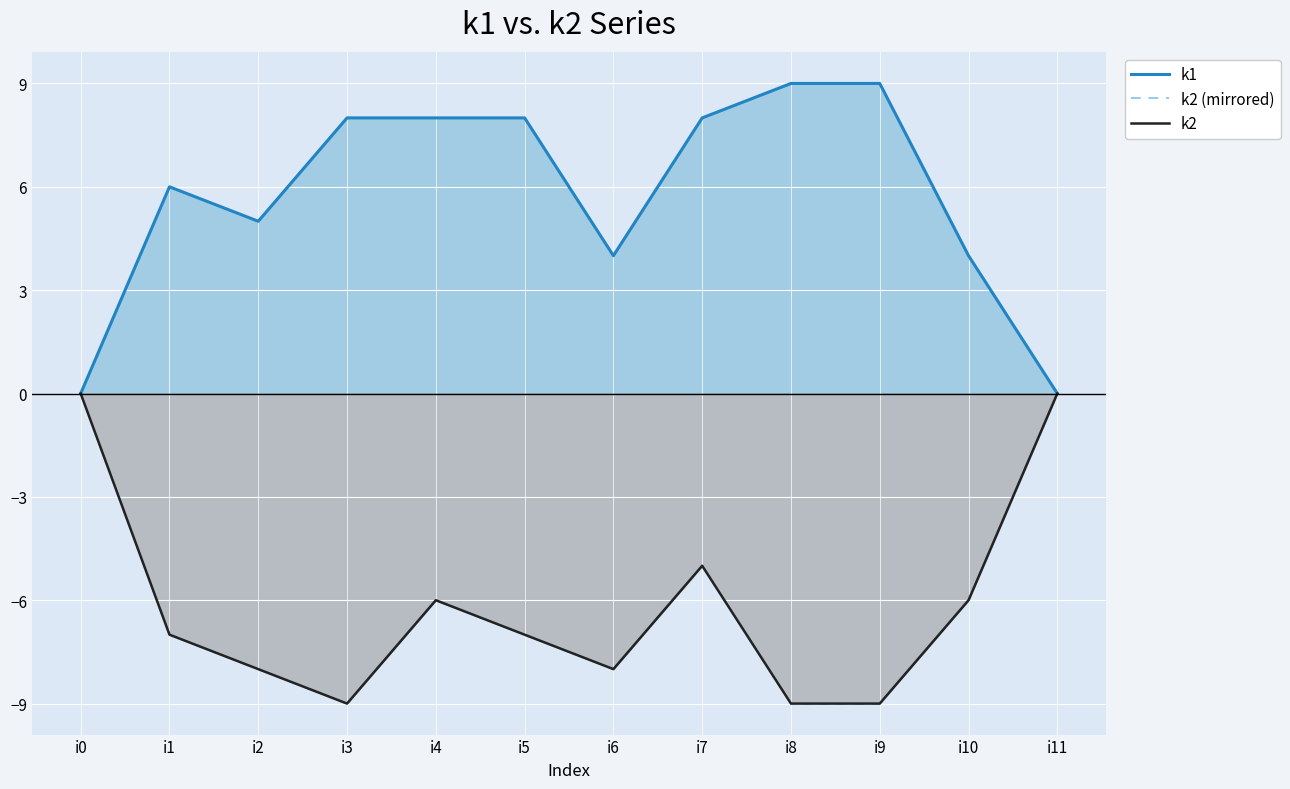

What is the value of the k2 point at the 8th from the left?

-5